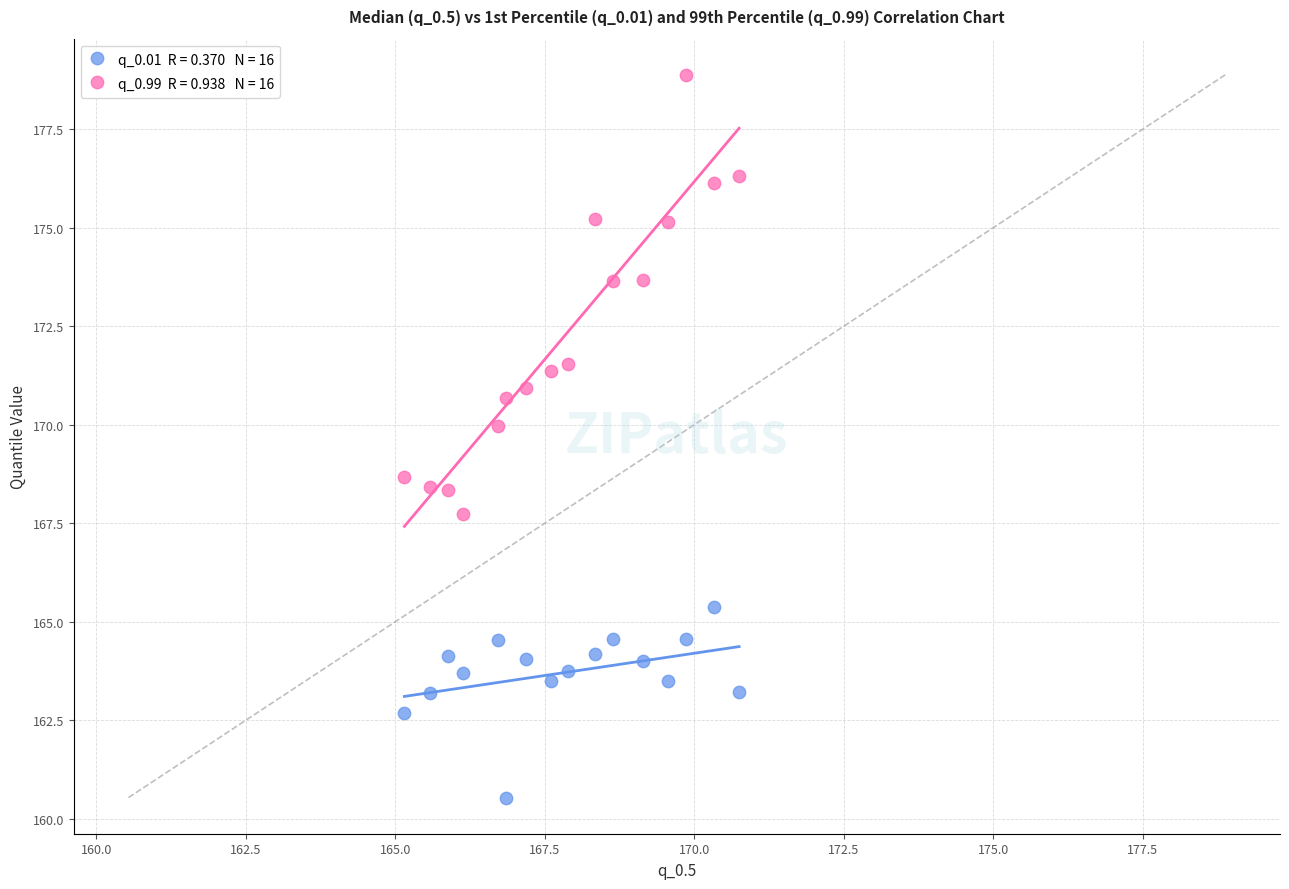

Across all data points, what is the range of Y values (max minus min)?

18.3